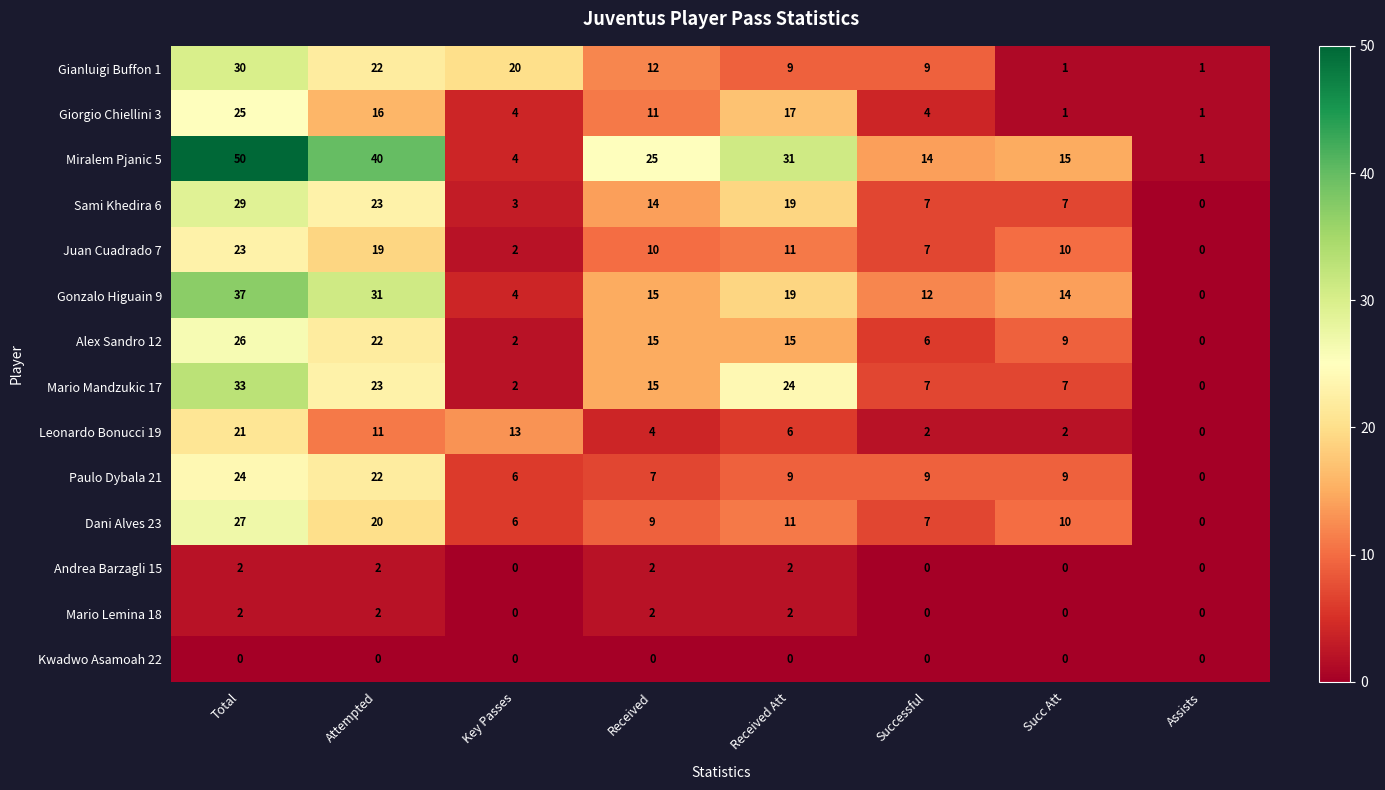

Which series has the largest total across all categories?

Miralem Pjanic 5